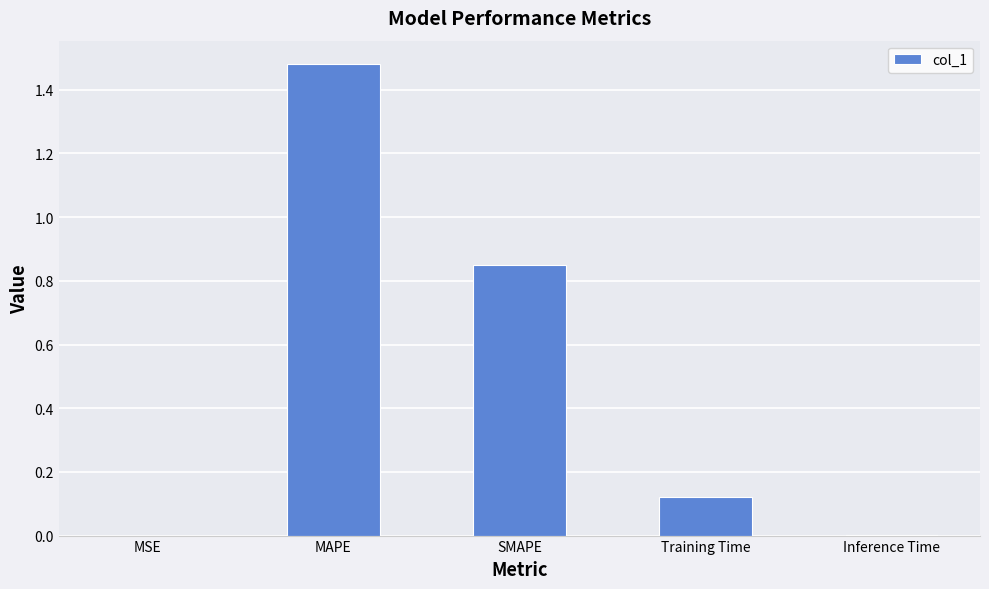

What is the average value?

0.5